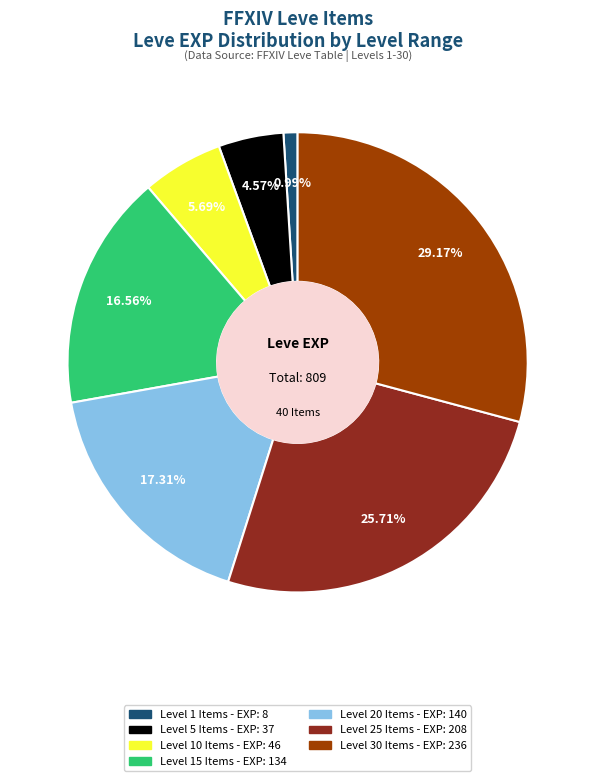

Is there any slice that represents more than half of the pie?

No